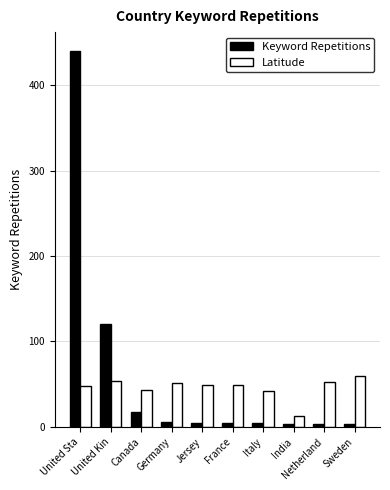

How many data points does each series have?

10